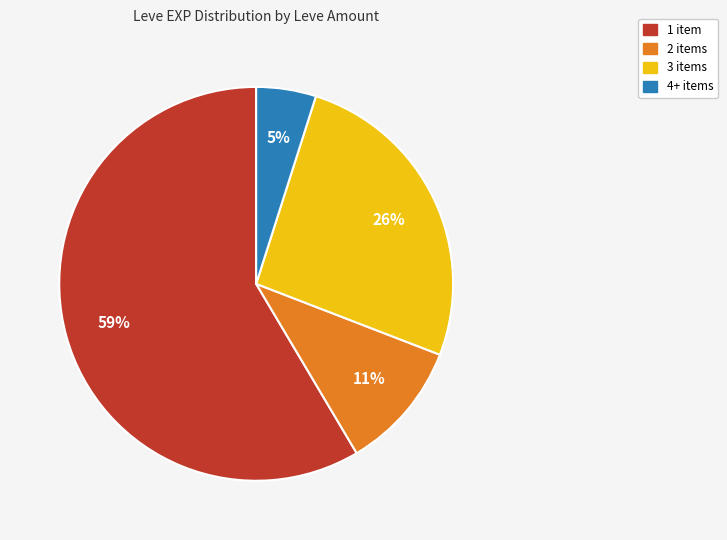

Is there a majority slice in this chart?

Yes